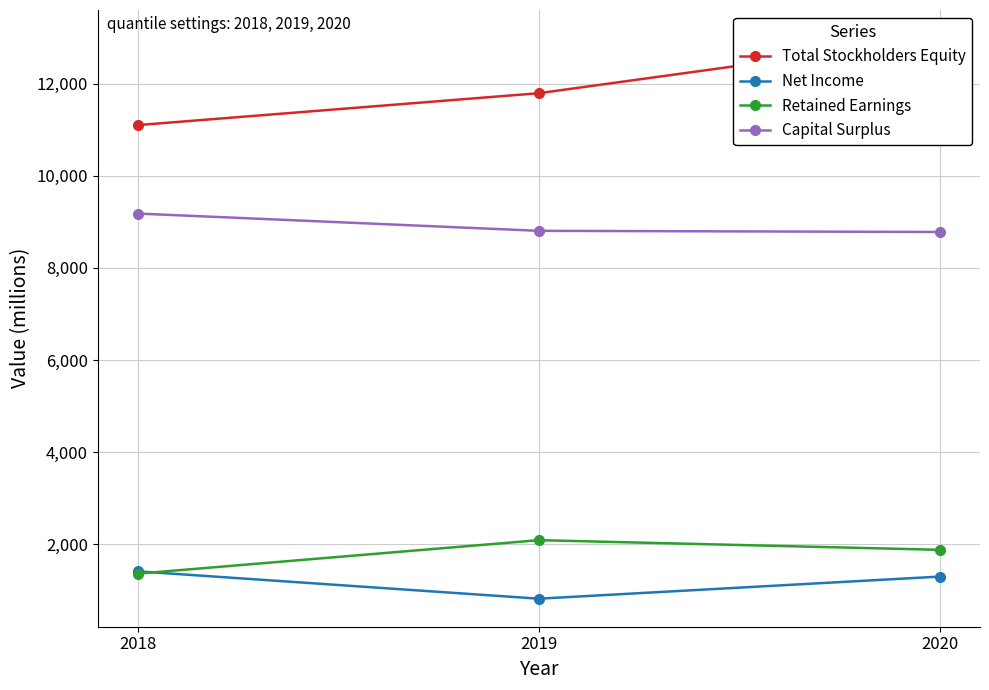

Is it true that Net Income equals 1297 at 2020?

True